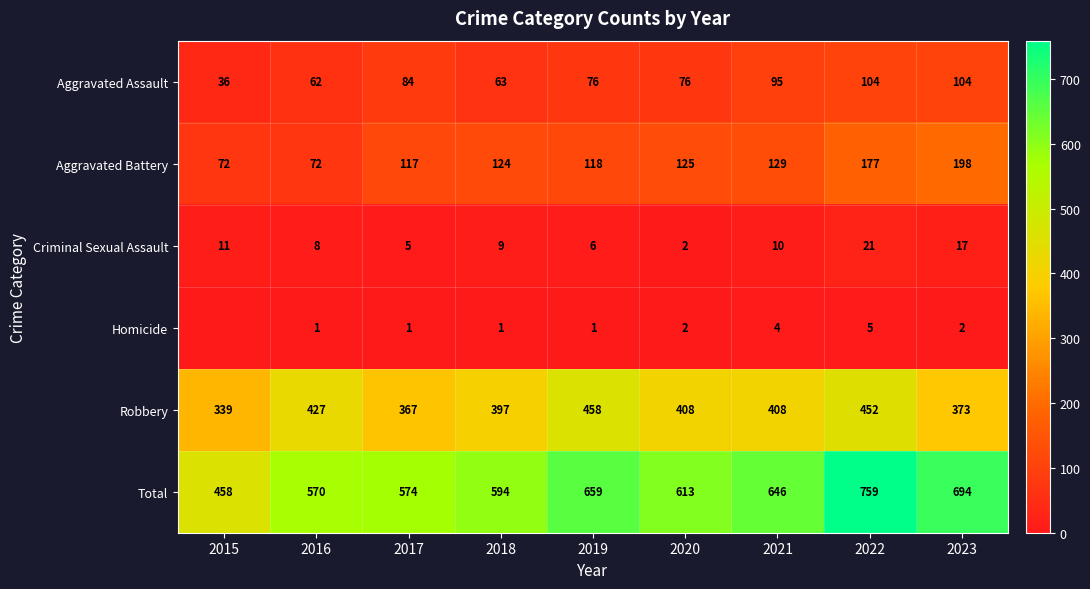

How many values in Homicide are above zero?

8